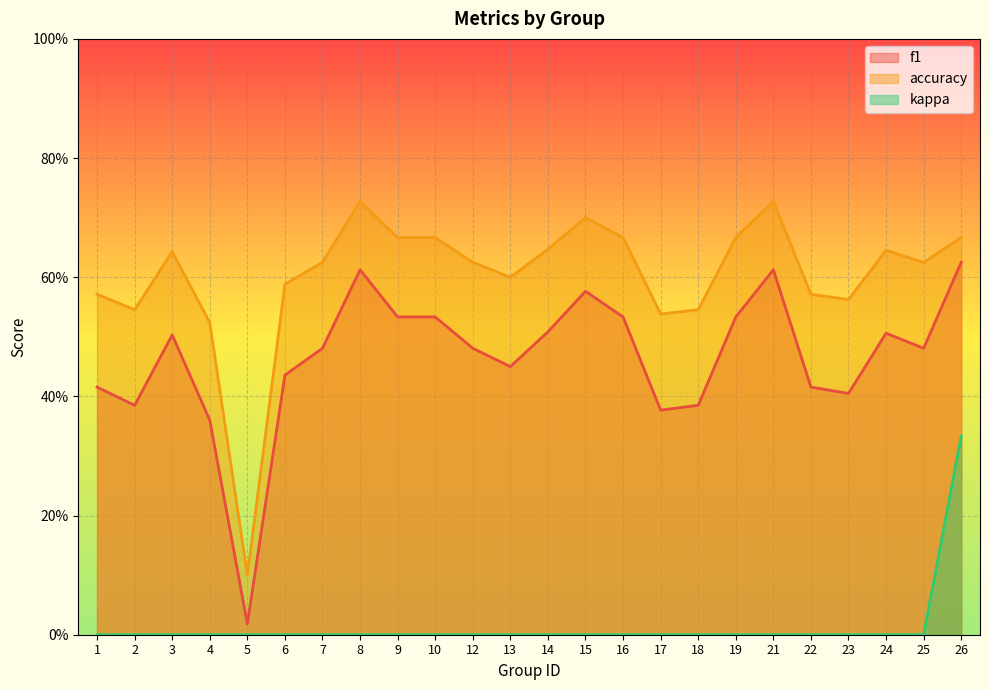

True or false: accuracy and f1 intersect in this chart.

False